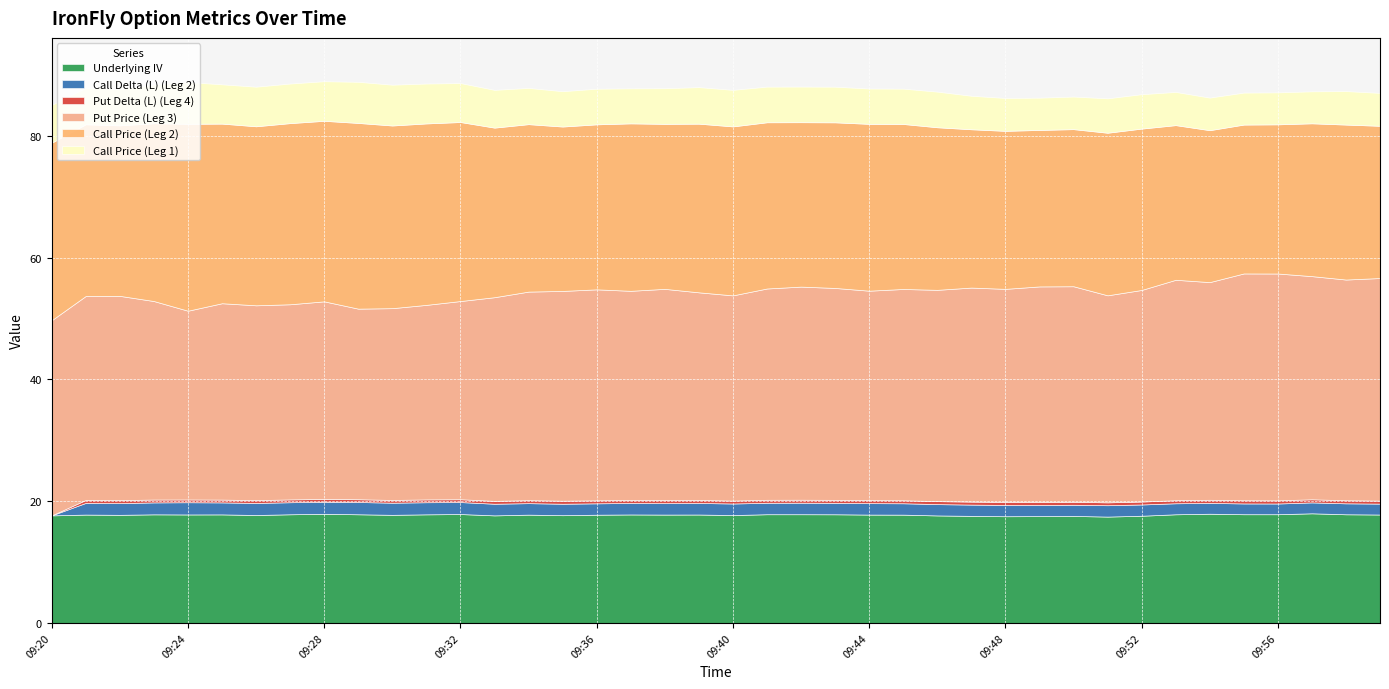

True or false: Put Price (Leg 3) has more than 0 points higher than both neighbors.

True